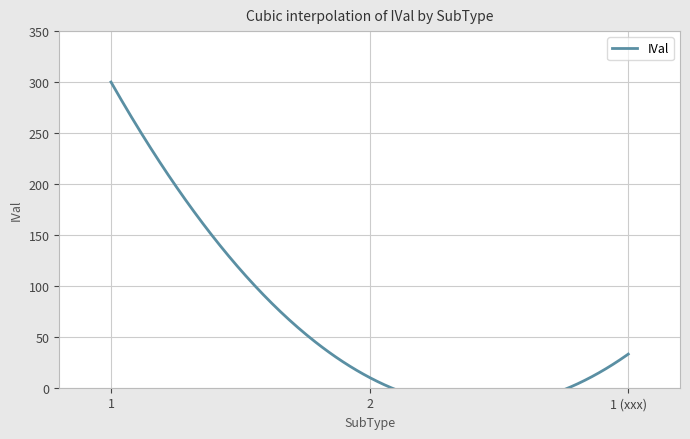

What is the sum of the values at 2 and 1?

310